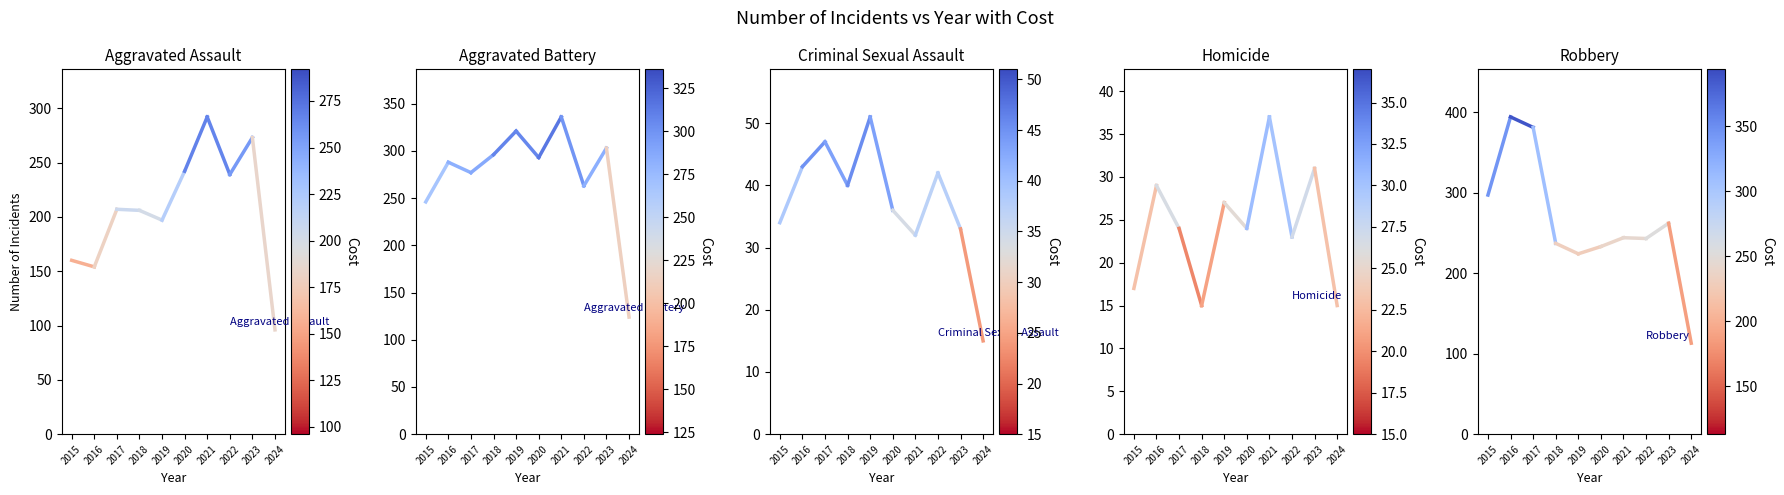

What is the difference between the Criminal Sexual Assault values at 2015 and 2016?

9